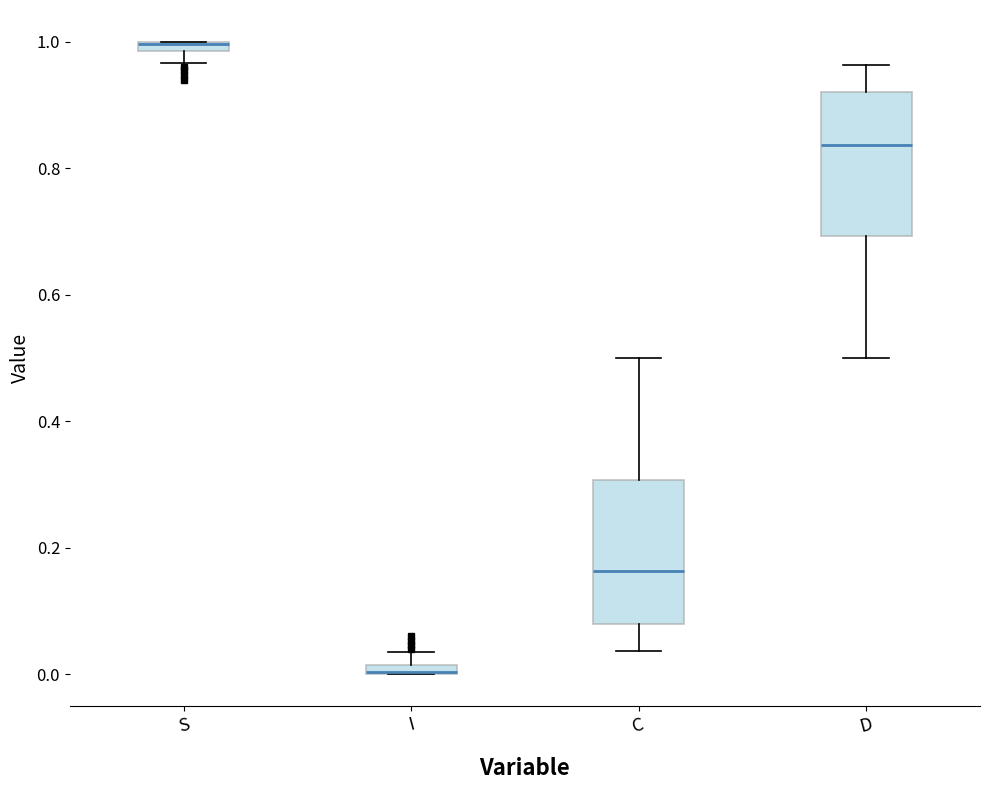

Where is the lower edge of the box for I on the y-axis? The values are not printed on the chart, so give them approximately, as read against the axis.

0.00